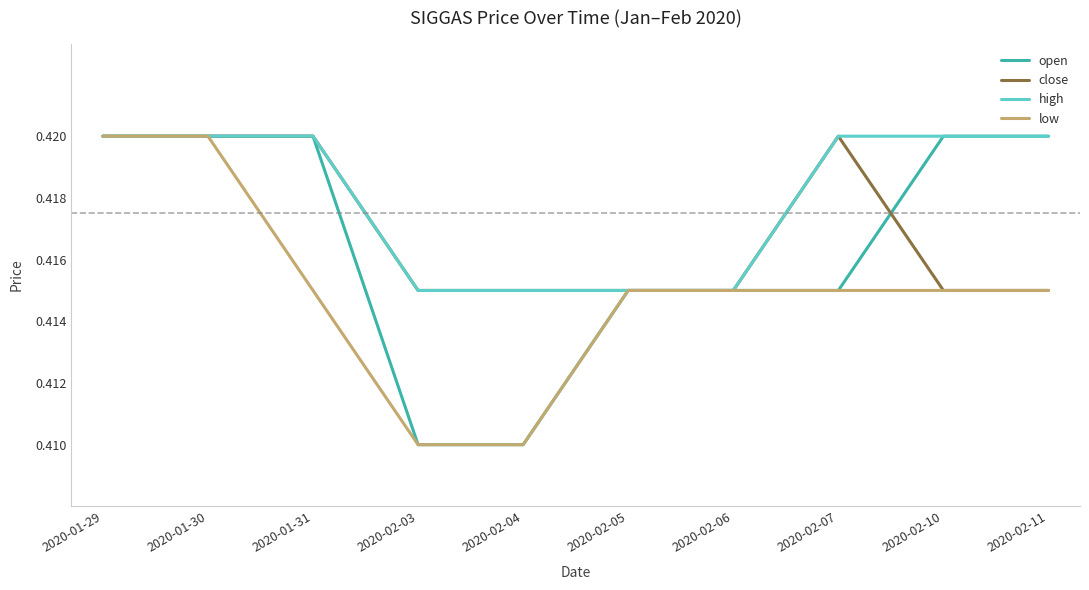

True or false: close has a value of 0.2 at 2020-02-07.

False